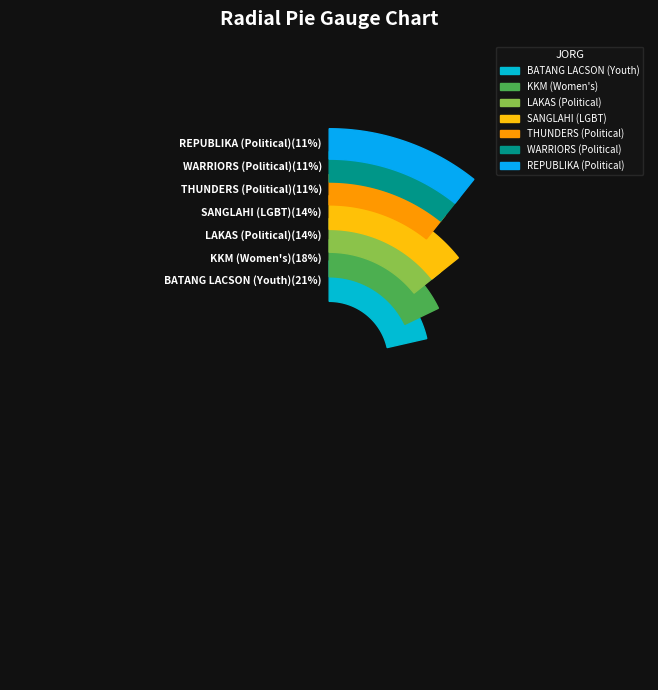

Does any single category account for the majority?

No